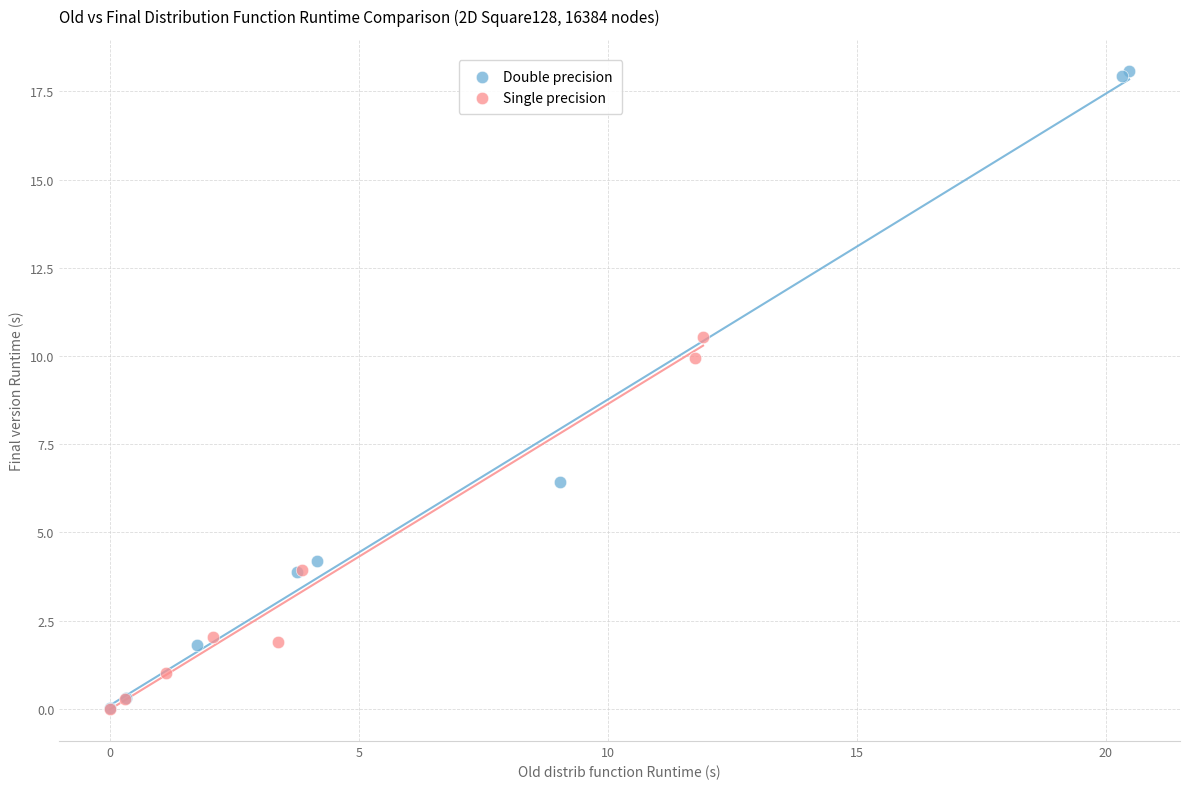

Which series has the largest Y range (max minus min)?

Double precision